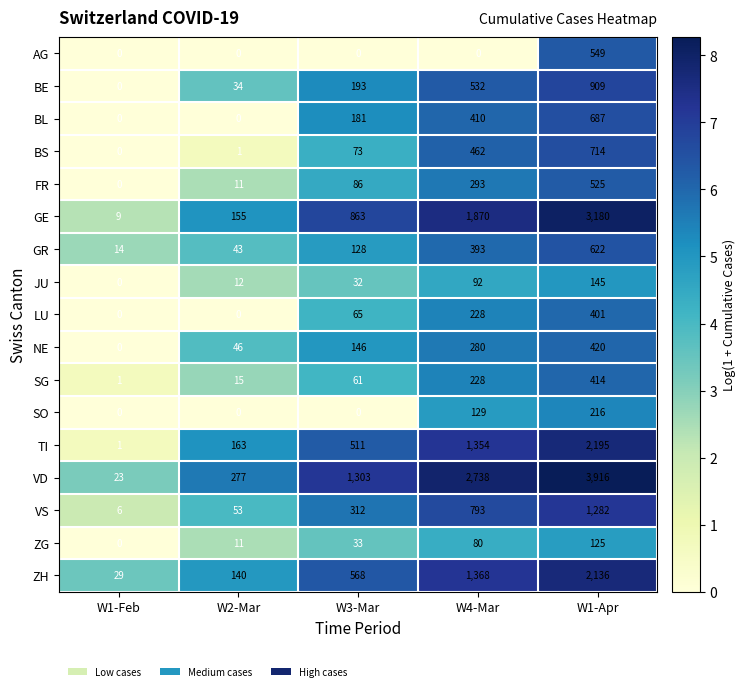

Rank the categories by BS value from highest to lowest.

W1-Apr, W4-Mar, W3-Mar, W2-Mar, W1-Feb